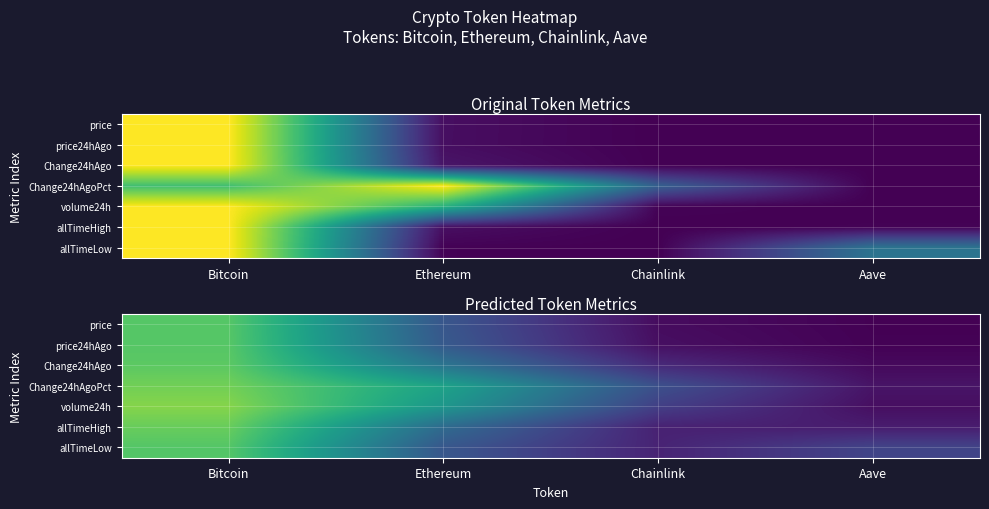

List the labels in order of price value, largest first.

Bitcoin, Ethereum, Chainlink, Aave